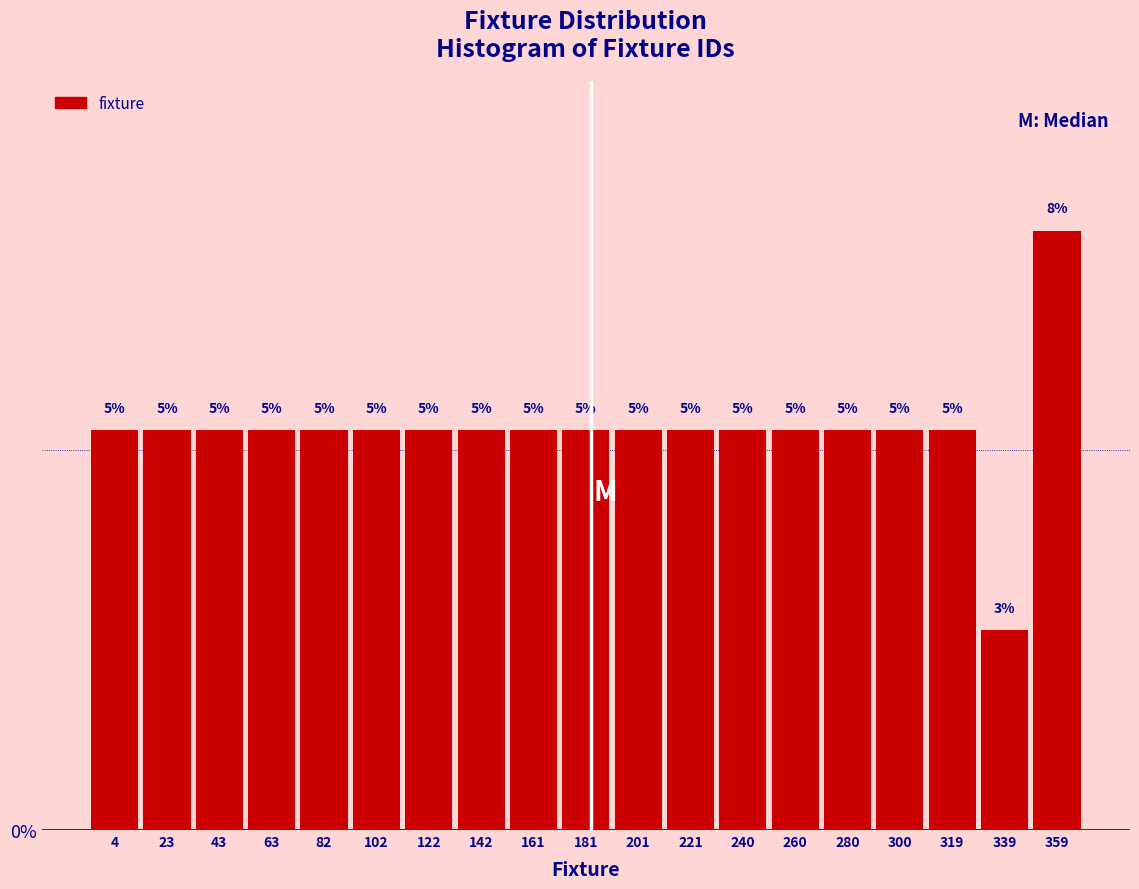

How many bars are there in total?

19